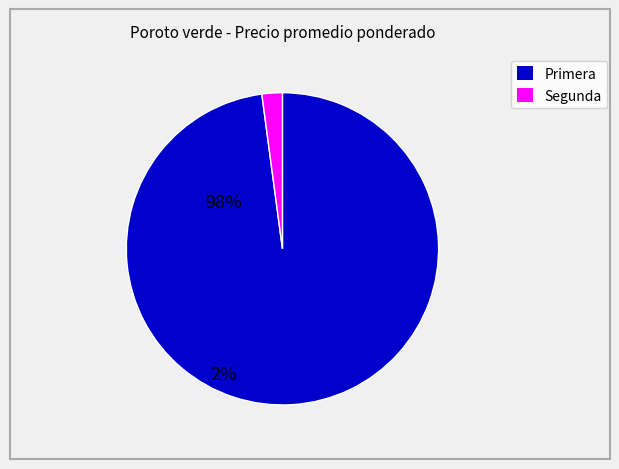

Does any single category account for the majority?

Yes